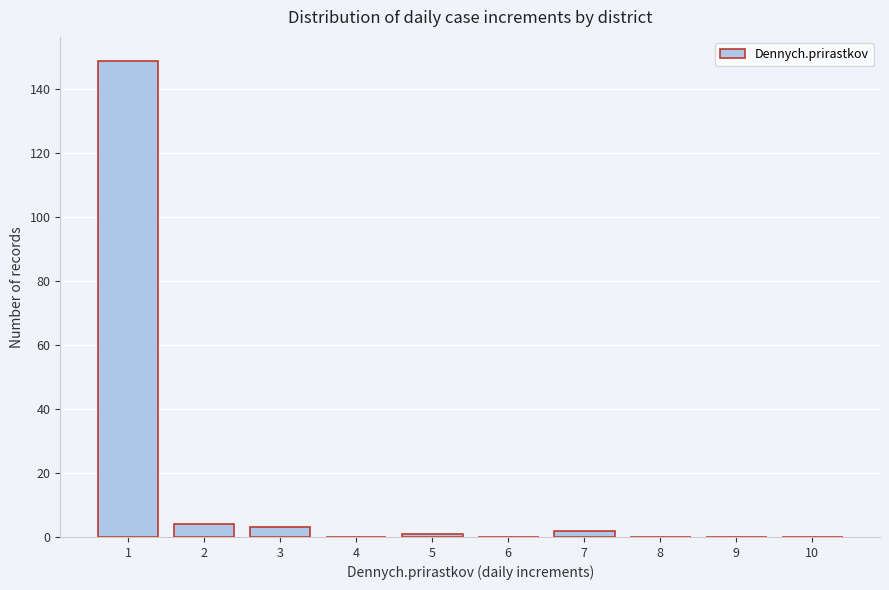

Reading left to right, transcribe all the data shown in this chart.

1=149	2=4	3=3	4=0	5=1	6=0	7=2	8=0	9=0	10=0